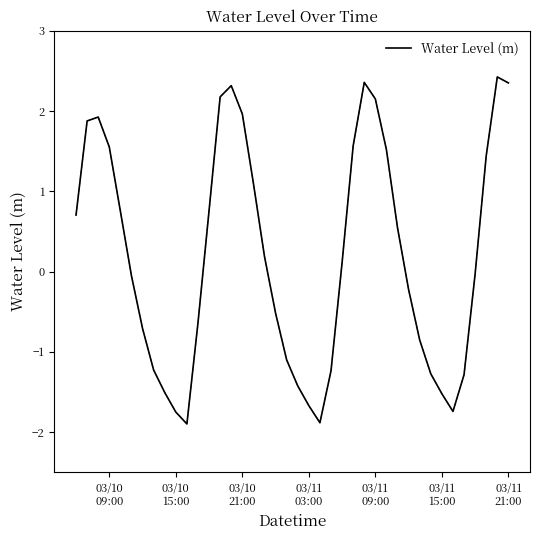

How many positive values are there?

20